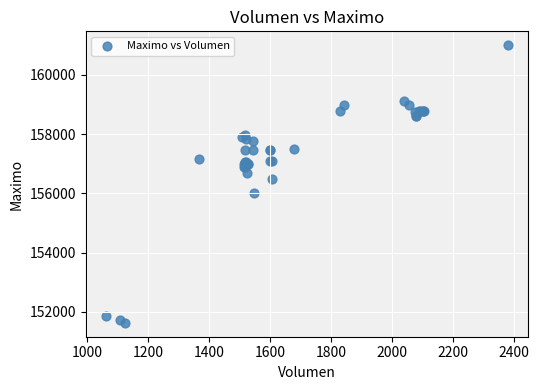

What Y value in the scatter plot is closest to 156316?

156500